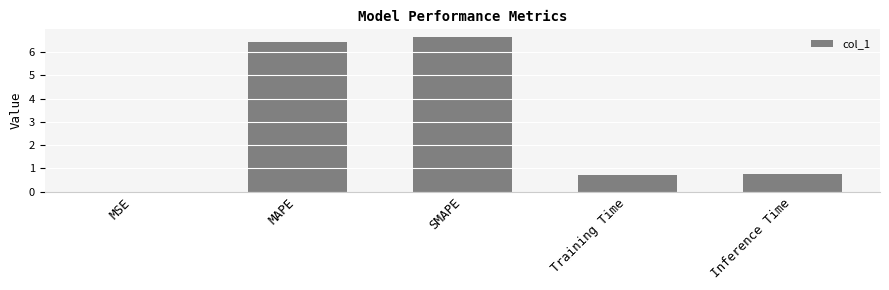

Between SMAPE and Inference Time, which is larger?

SMAPE